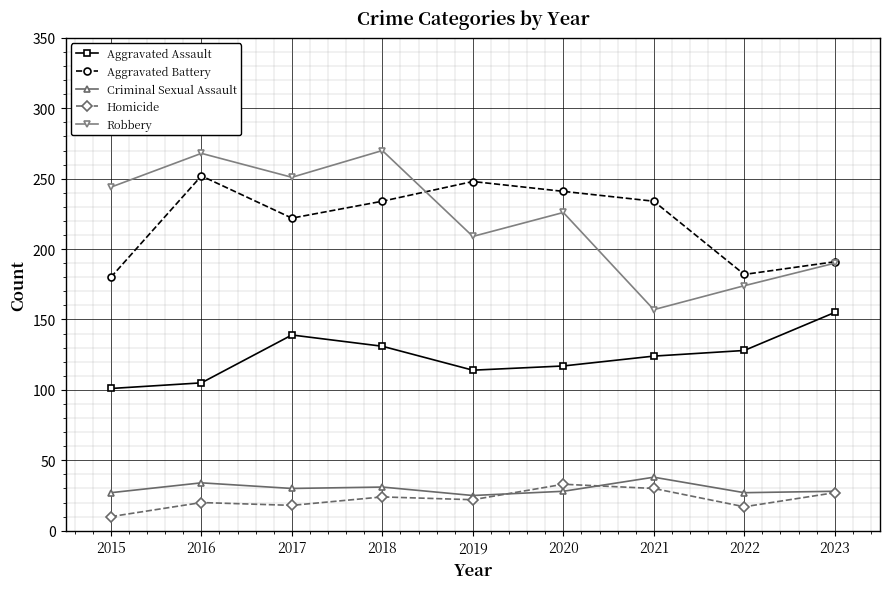

At how many categories does at least one series exceed 140?

9